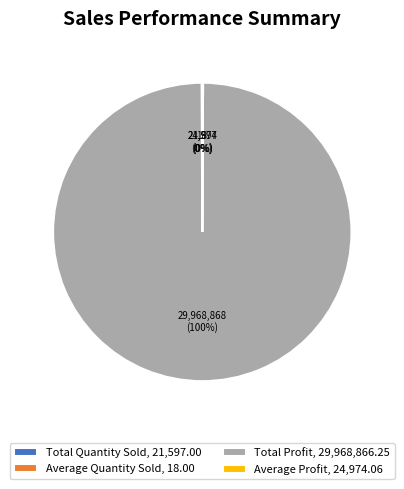

Is there a majority slice in this chart?

Yes